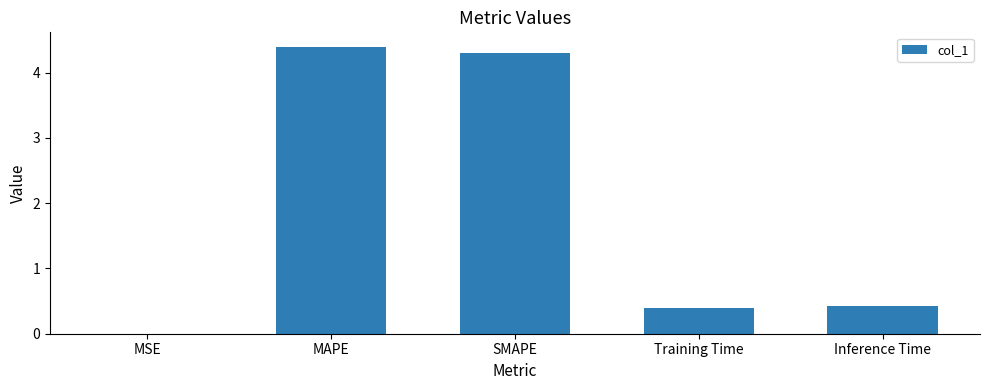

What value does the data have at MAPE?

4.4